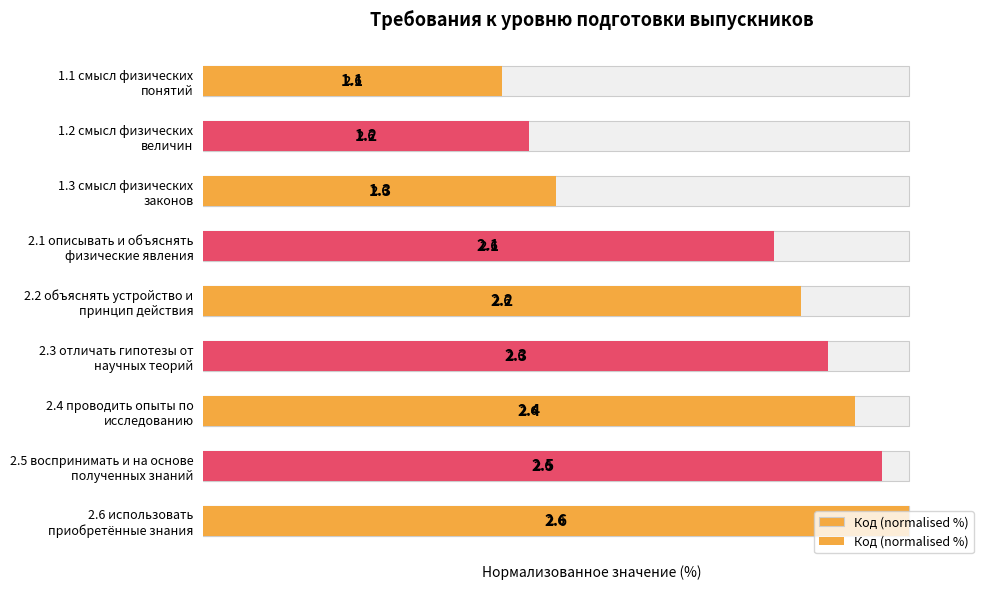

What is the difference between the second highest and minimum values?

53.8